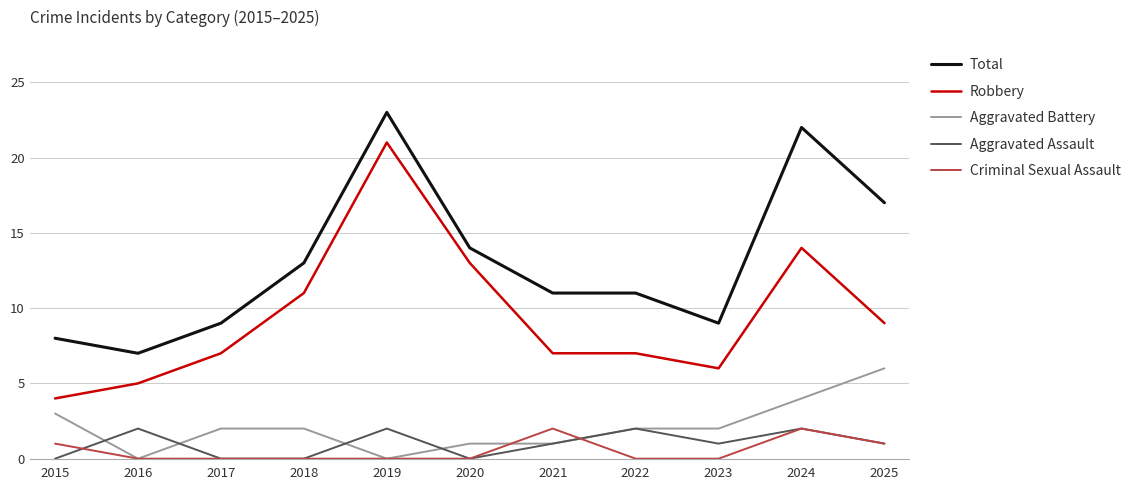

What are all the series names shown in the legend?

Total, Robbery, Aggravated Battery, Aggravated Assault, Criminal Sexual Assault